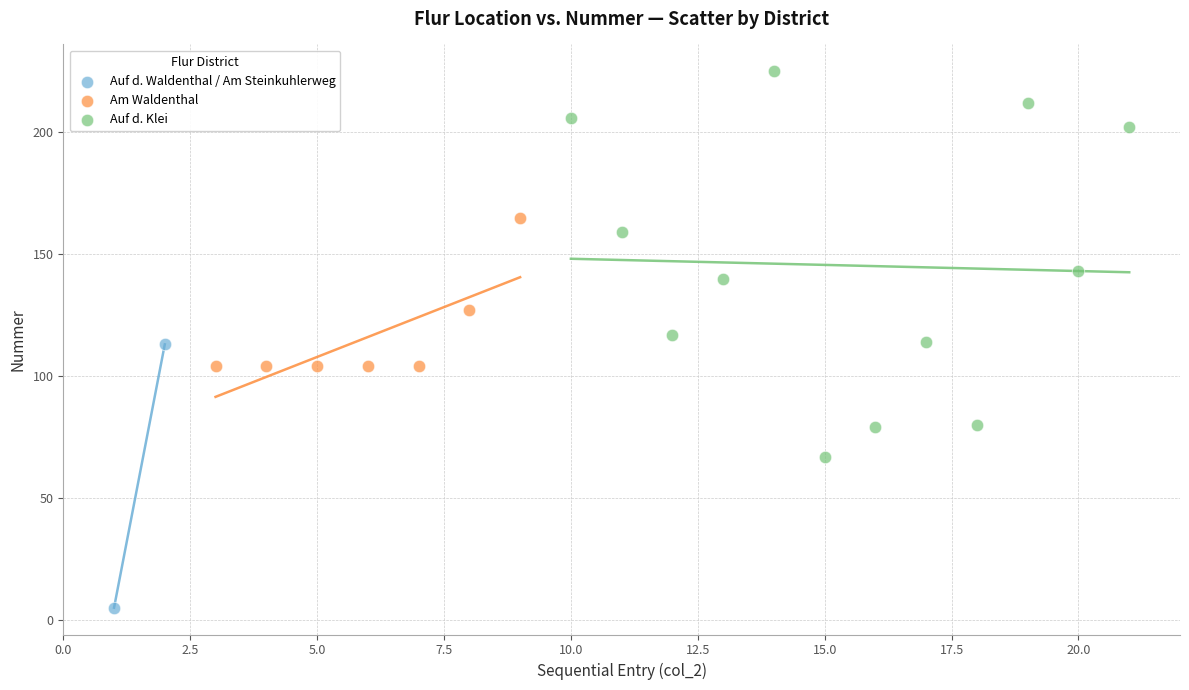

Which series reaches the minimum Y coordinate?

Auf d. Waldenthal / Am Steinkuhlerweg